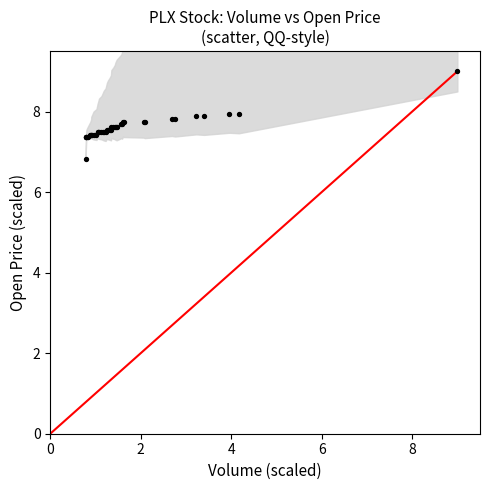

What Y value in the scatter plot is closest to 7?

6.8